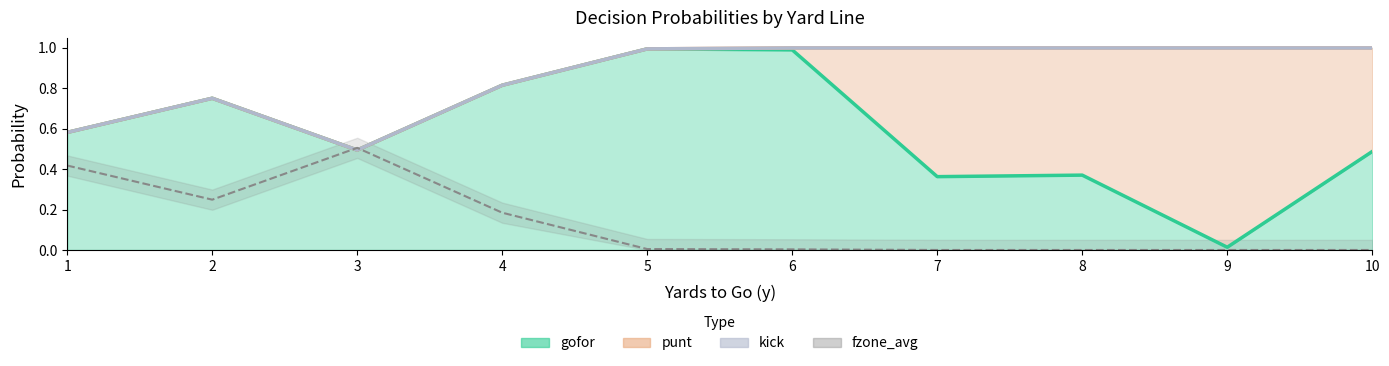

True or false: the data shows 0.3 at 4.

False